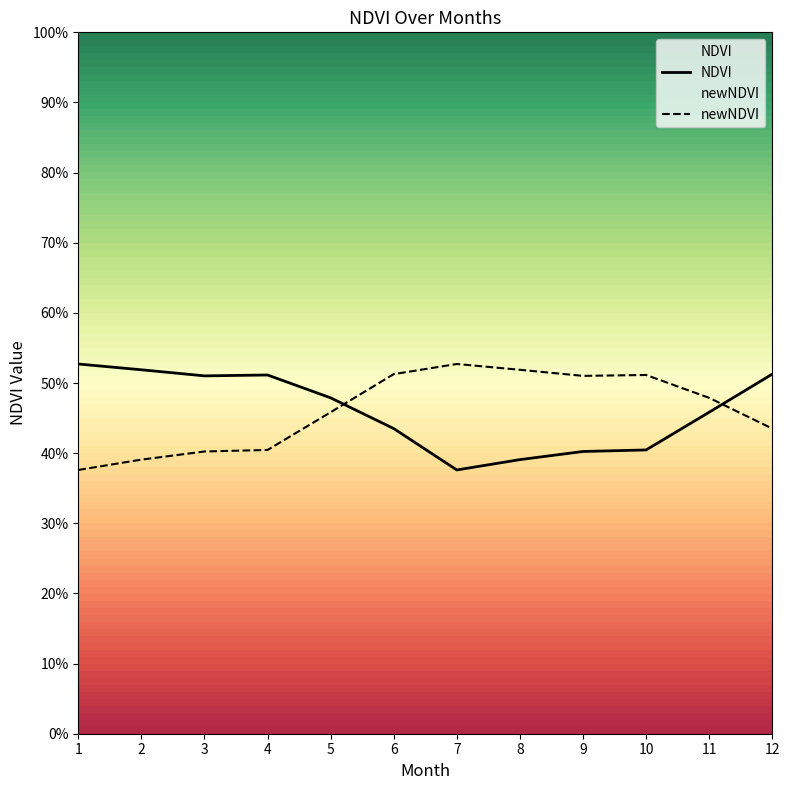

What is the sum of all NDVI values?

5.5